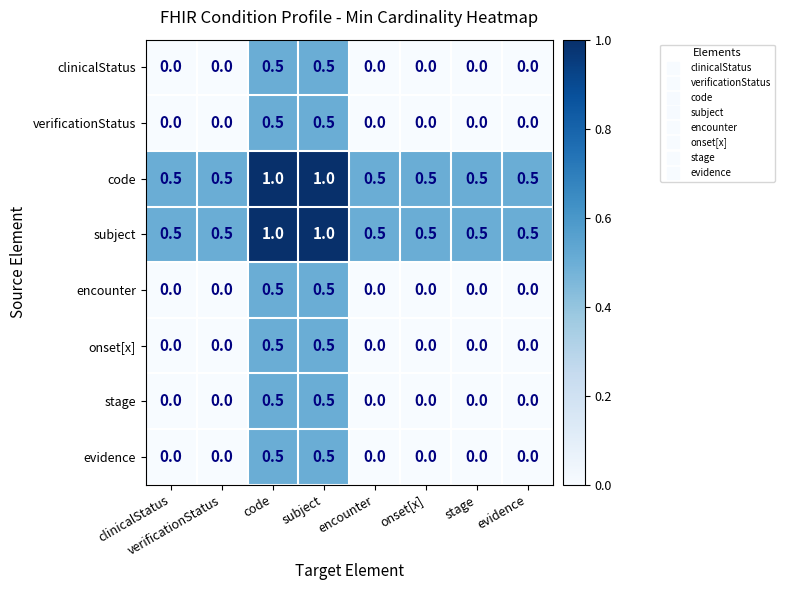

What is the difference between the maximum and second lowest values in the clinicalStatus series?

0.5